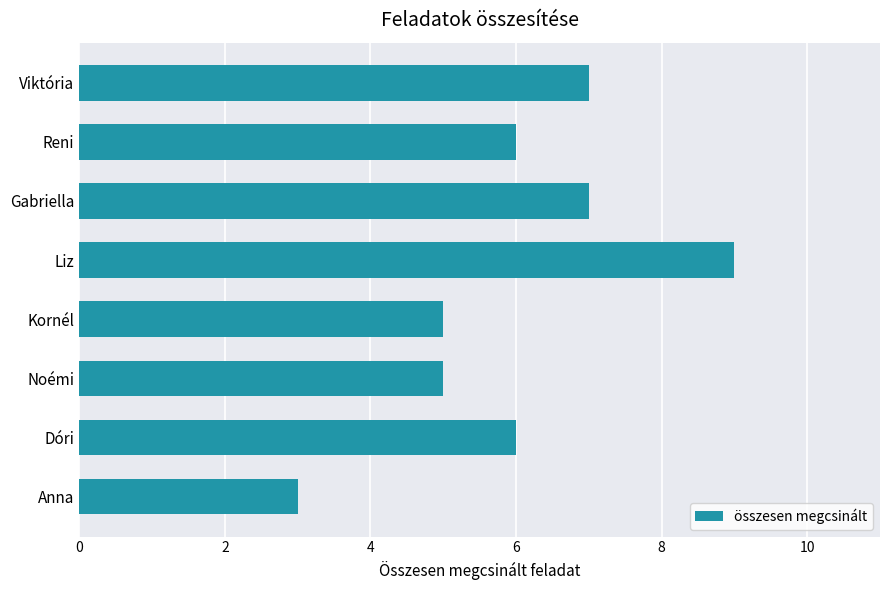

Reading top to bottom, transcribe all the data shown in this chart.

7	6	7	9	5	5	6	3